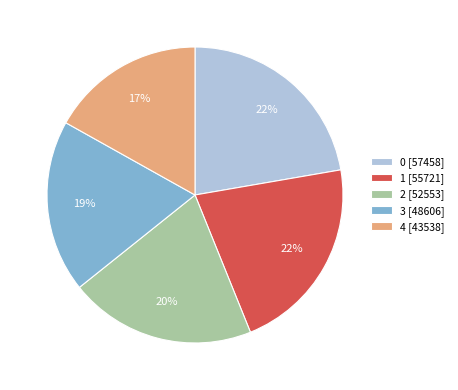

Does any single category account for the majority?

No